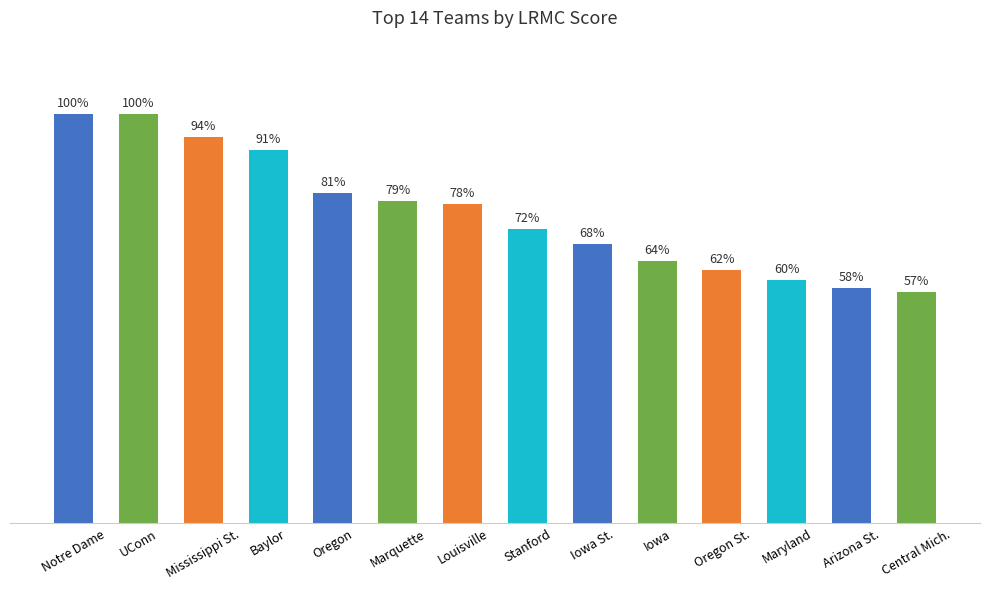

Are the bars horizontal?

No